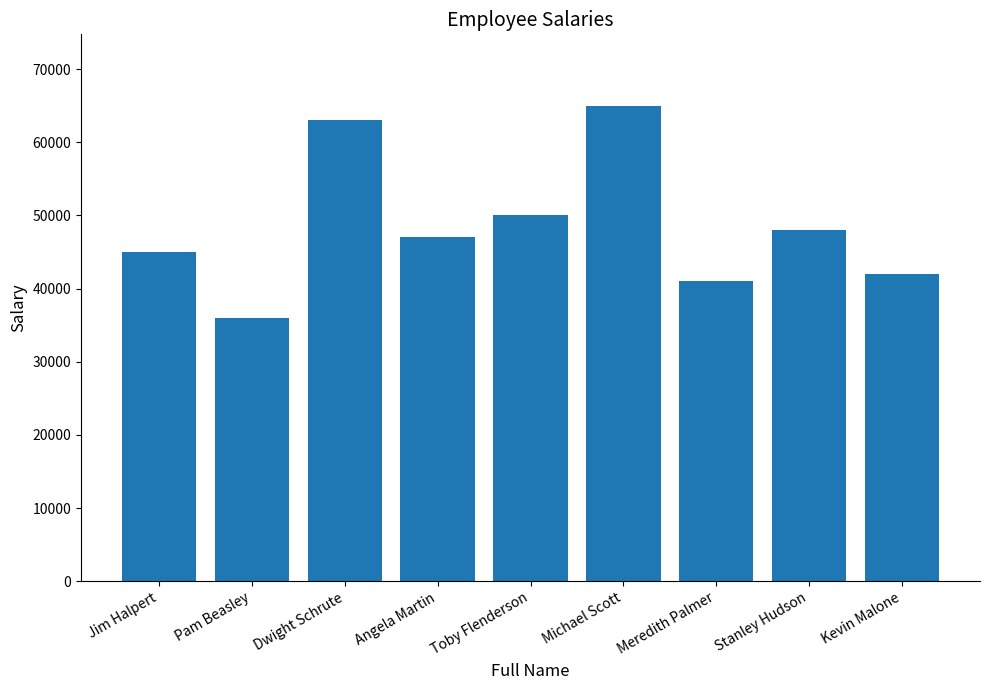

What is the greatest value displayed?

65000